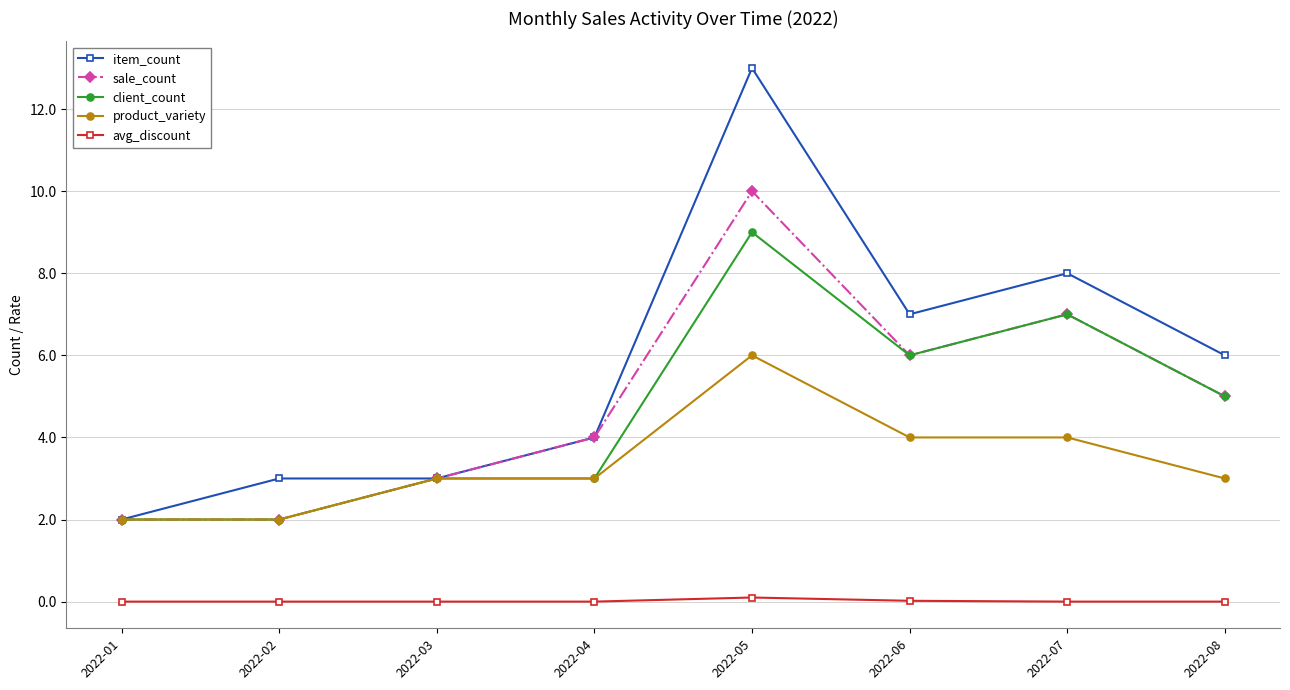

At which label does item_count reach its peak?

2022-05